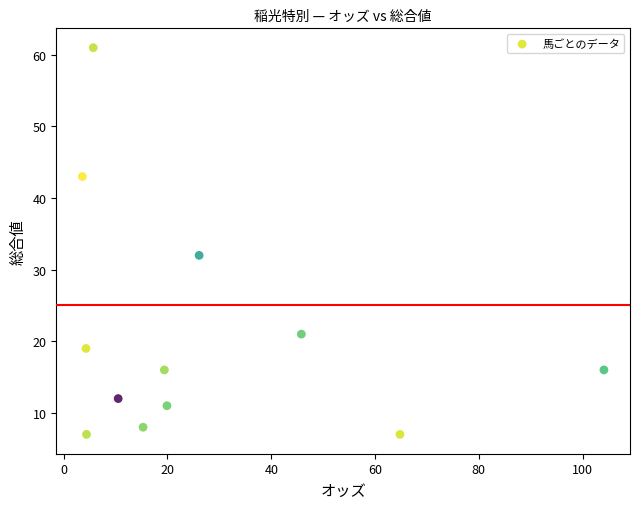

What Y value in the scatter plot is closest to 34?

32